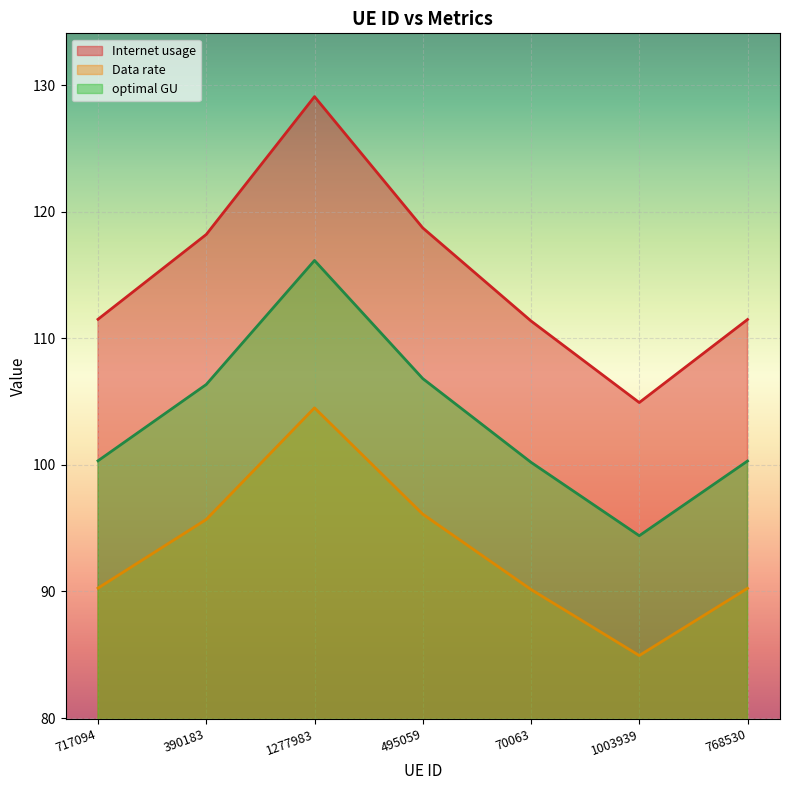

Which series has the largest range (max minus min)?

Internet usage